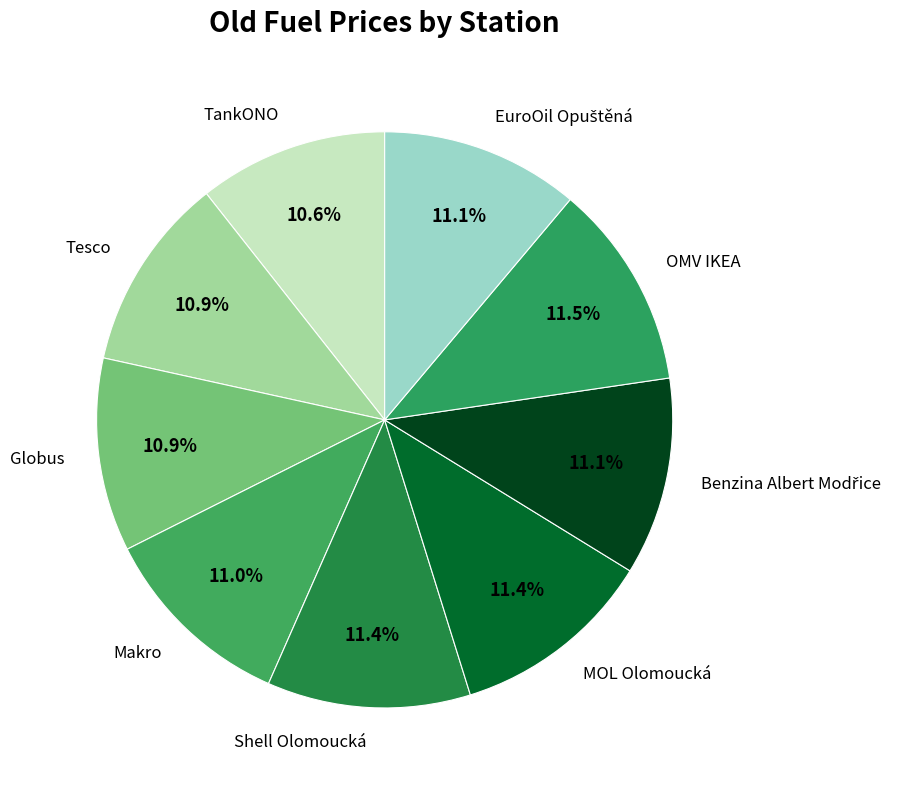

Is there any slice that represents more than half of the pie?

No